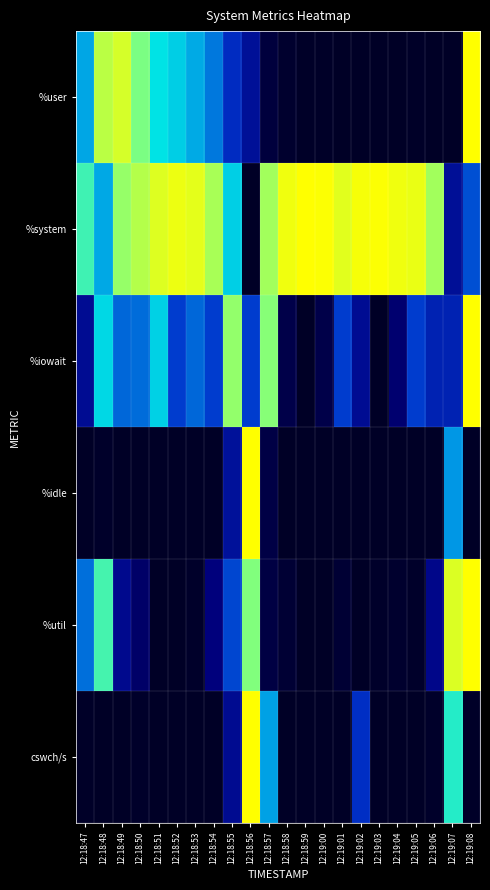

Which series has the largest total across all categories?

%system